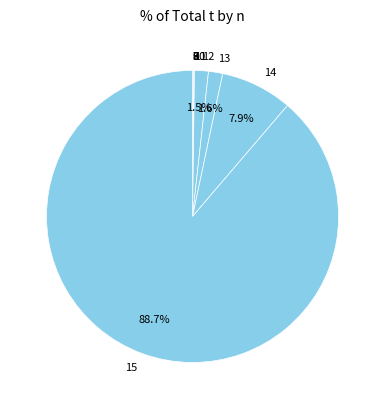

Is there any slice that represents more than half of the pie?

Yes